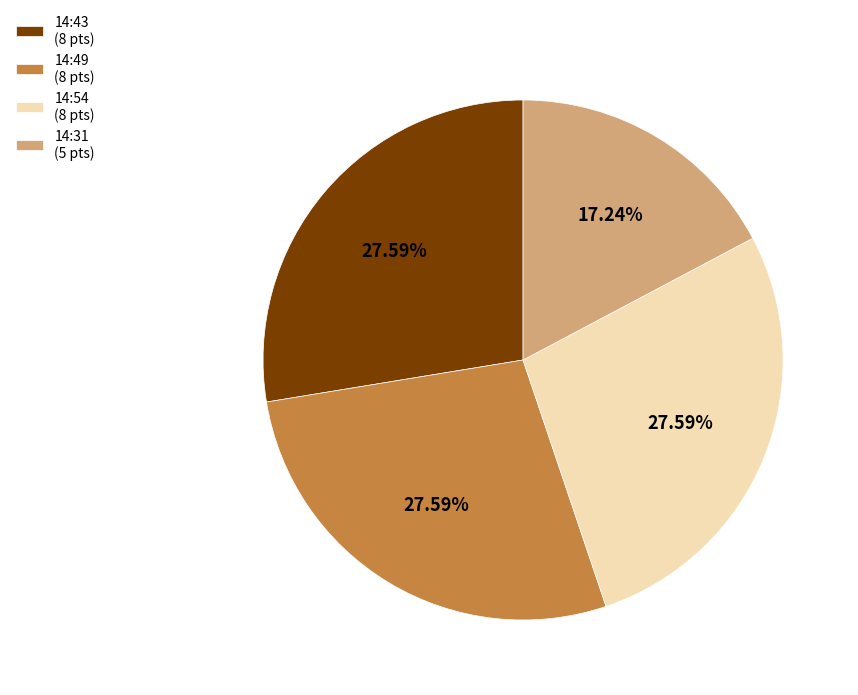

Does any single category account for the majority?

No